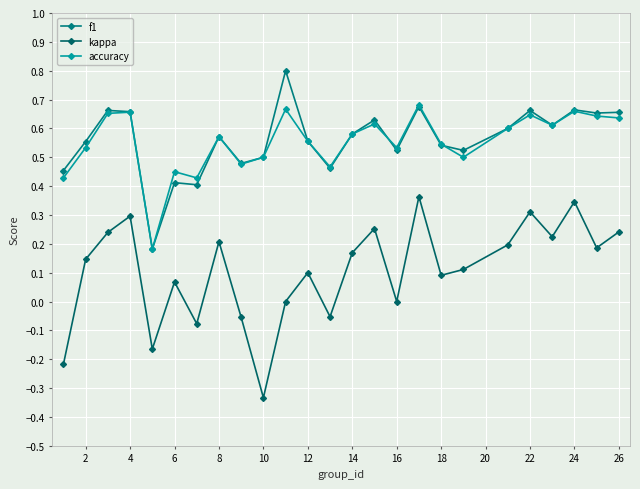

How many lines are shown in the chart?

3